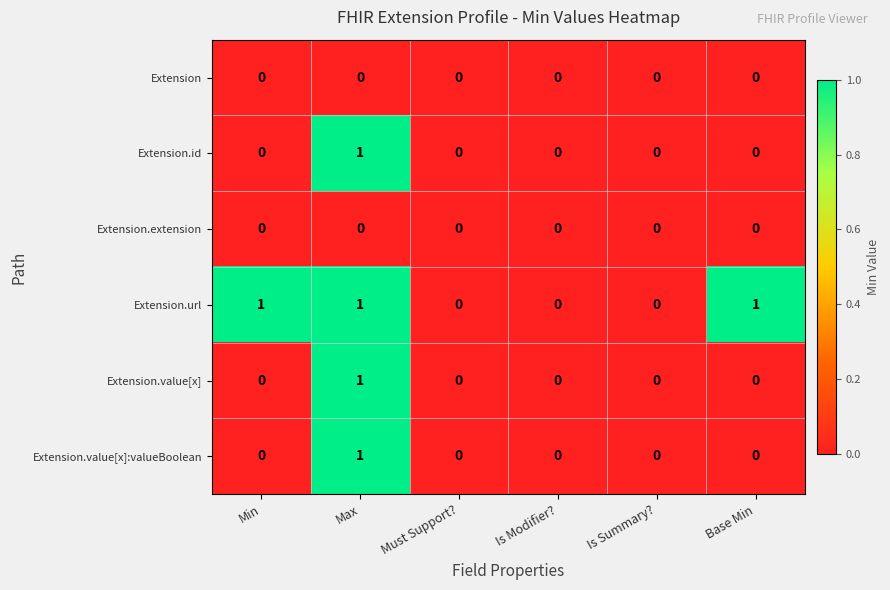

Count the Extension.value[x] values in the range 0 to 1.

6